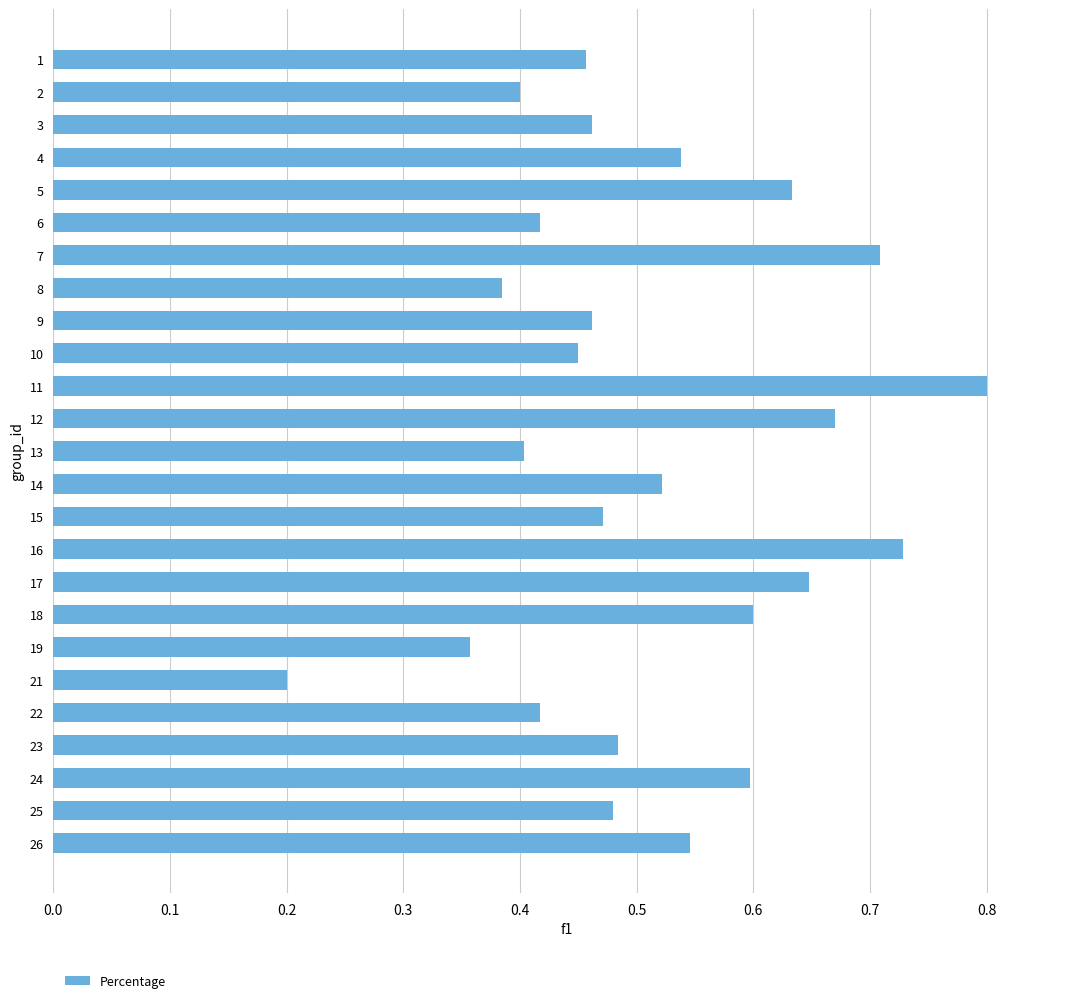

What is the greatest value displayed?

0.8